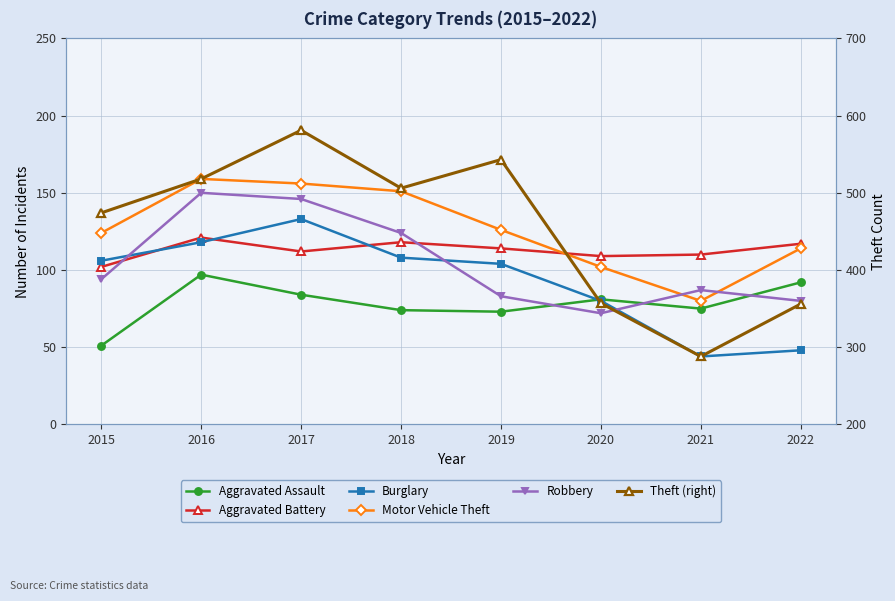

At which category is the sum across all series the highest?

2017